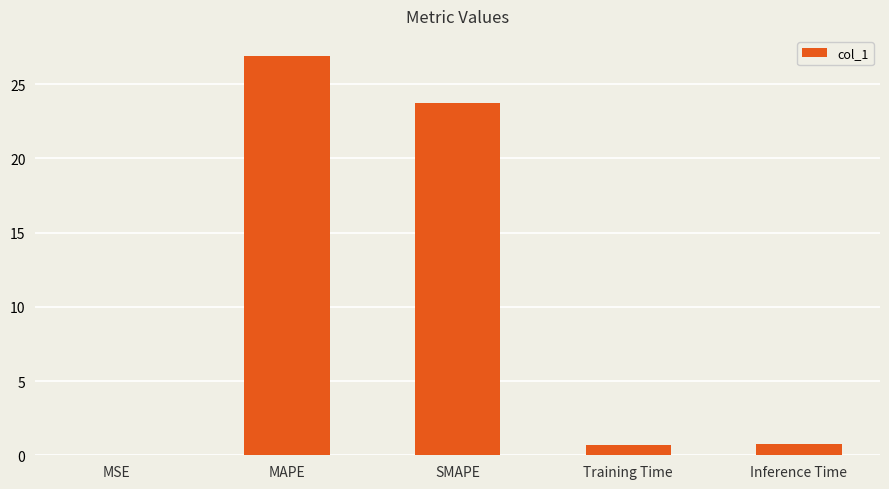

The chart shows a value of 0.7 at Inference Time. True or false?

True